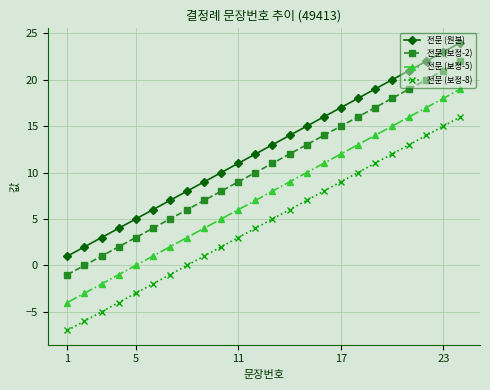

Which series has the largest total across all categories?

전문 (원본)